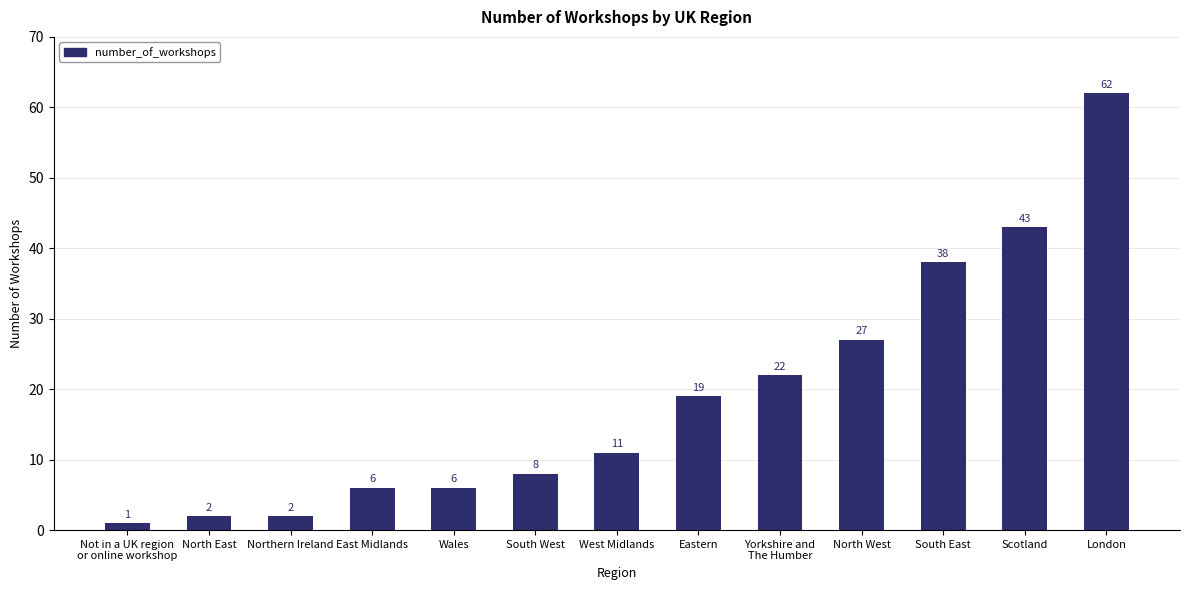

What is the label of the 3rd bar from the right?

South East